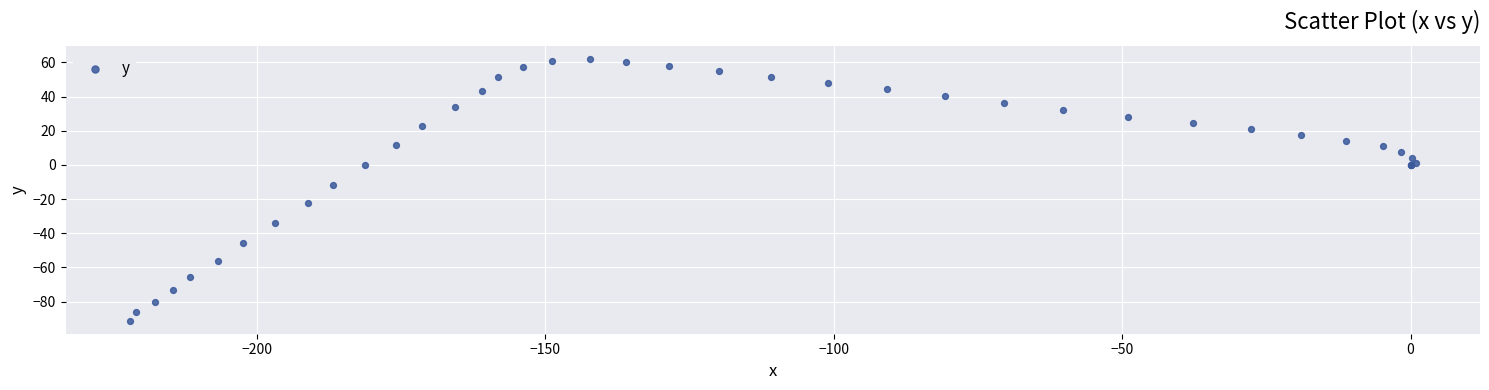

What Y value in the scatter plot is closest to -14?

-11.6